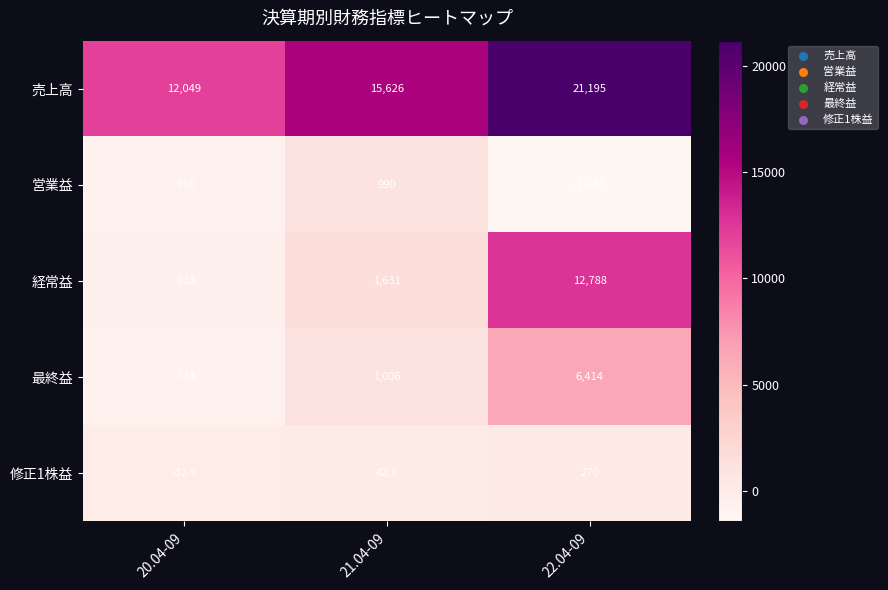

How many values in 最終益 are below zero?

1